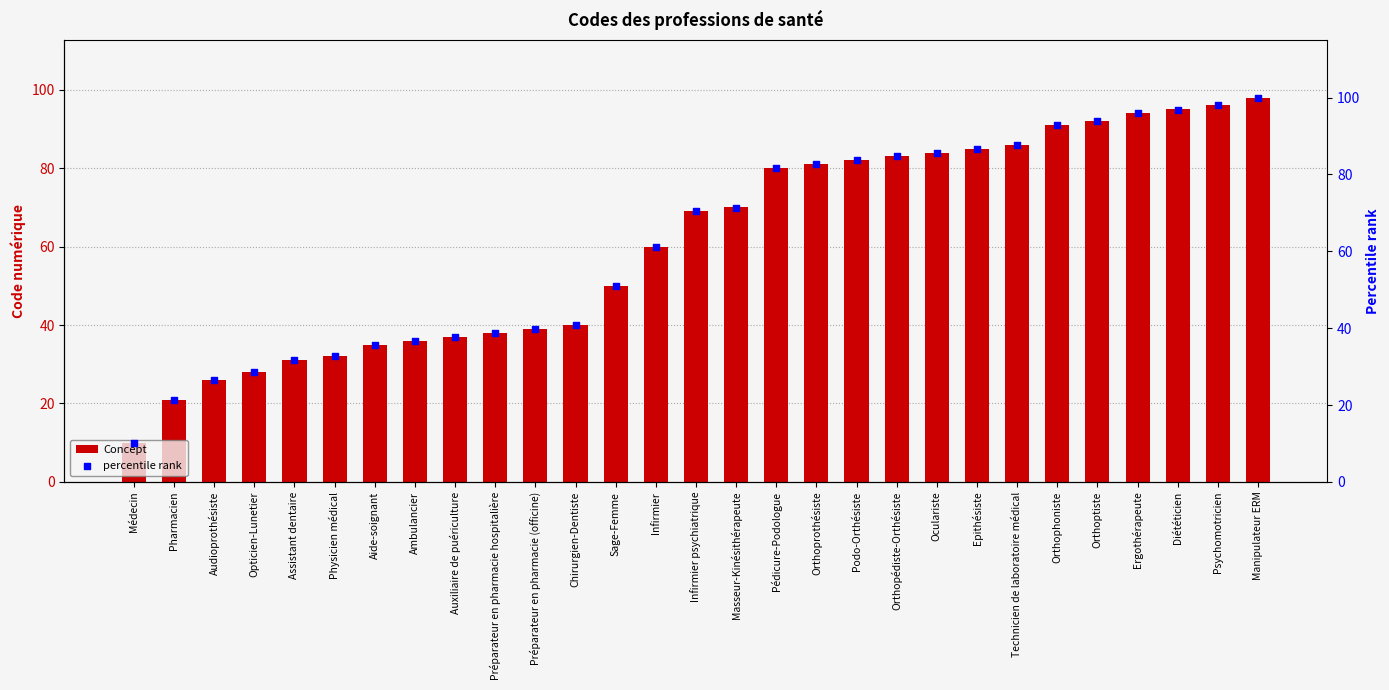

Which series contains the highest Y value?

percentile rank